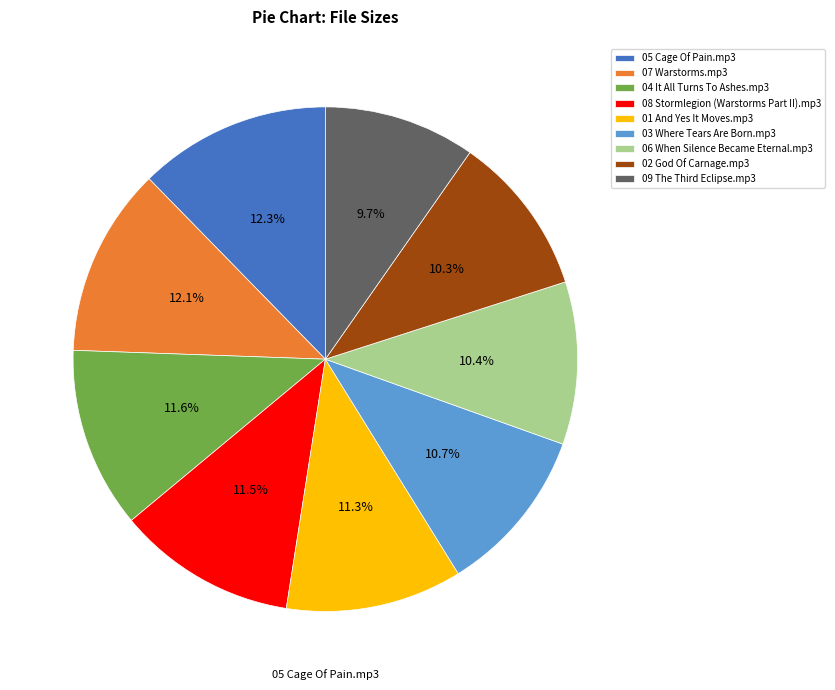

Which category has the smallest portion of the pie?

09 The Third Eclipse.mp3